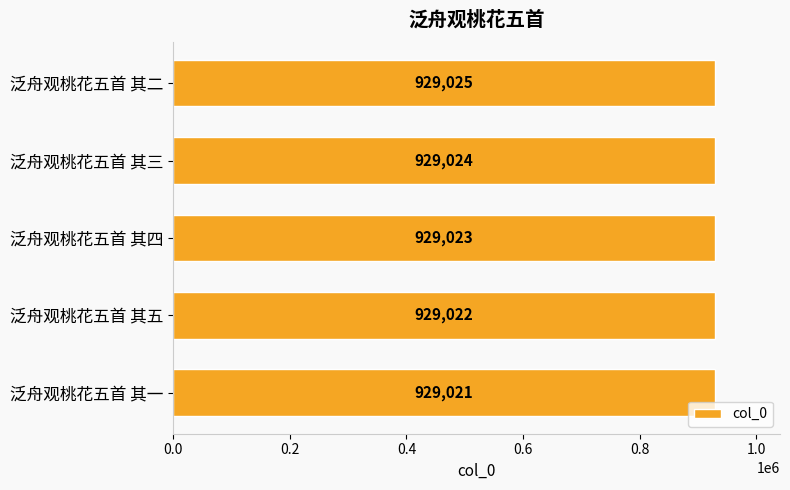

Between 泛舟观桃花五首 其三 and 泛舟观桃花五首 其二, which is larger?

泛舟观桃花五首 其二